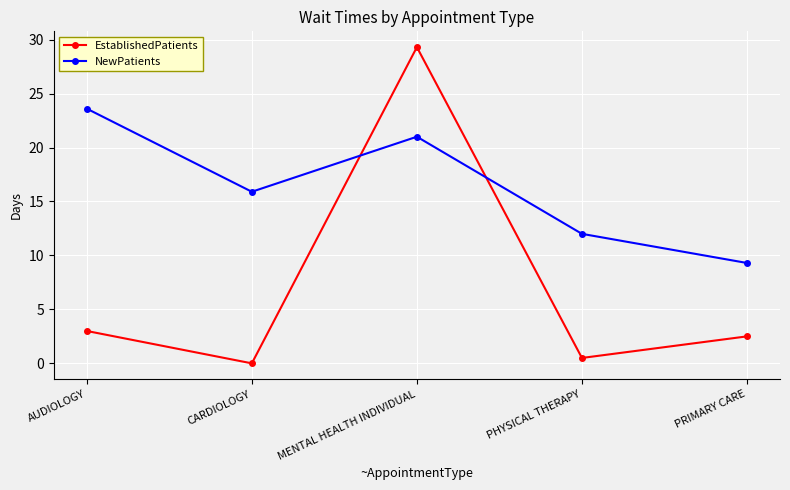

What is the greatest value displayed?

29.3